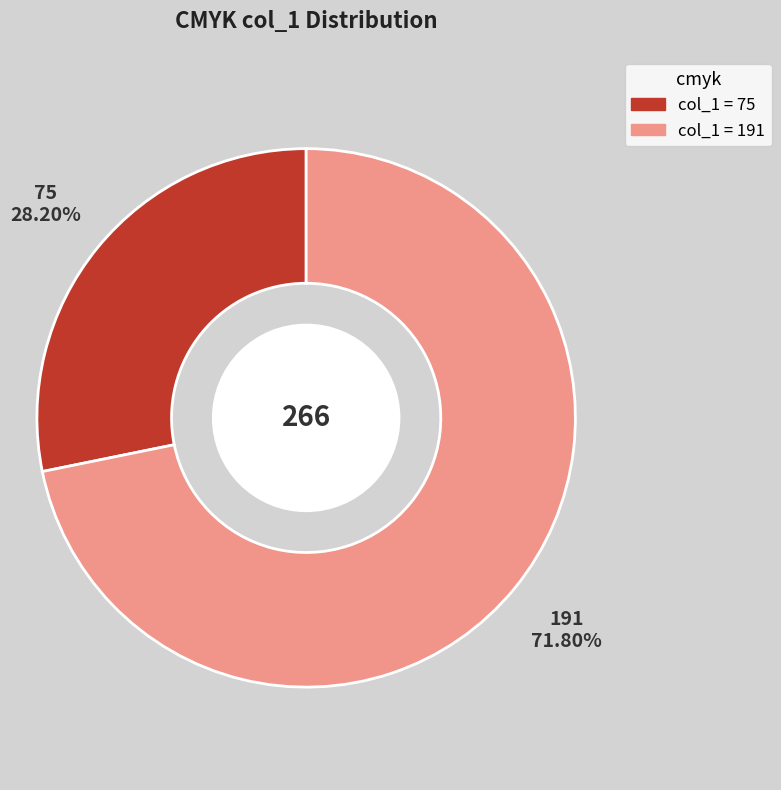

Is there a majority slice in this chart?

Yes